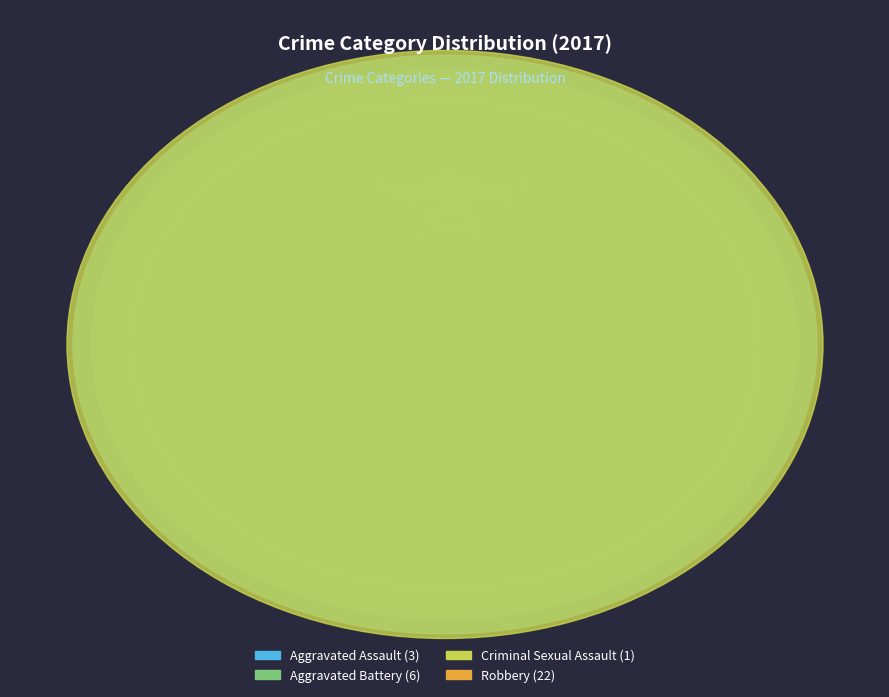

Is Robbery the majority of the pie?

Yes